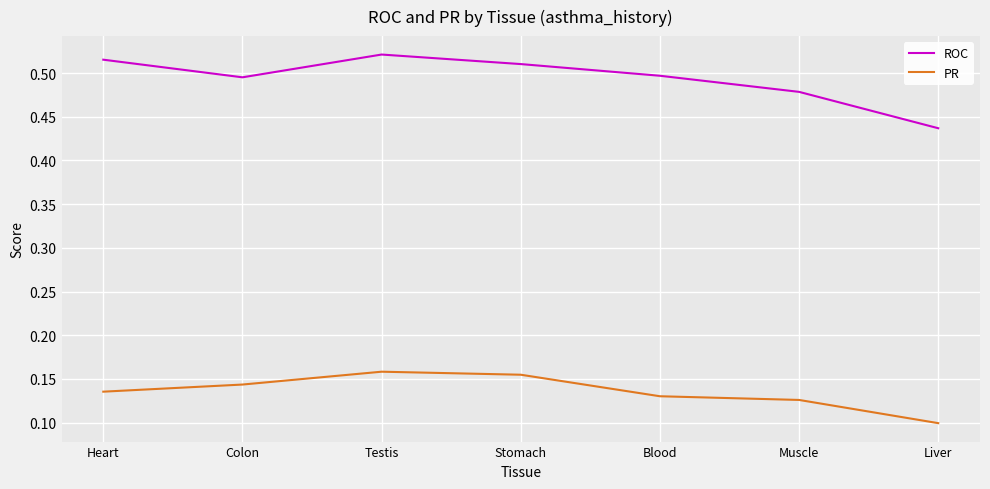

At which label is PR closest to 0?

Liver